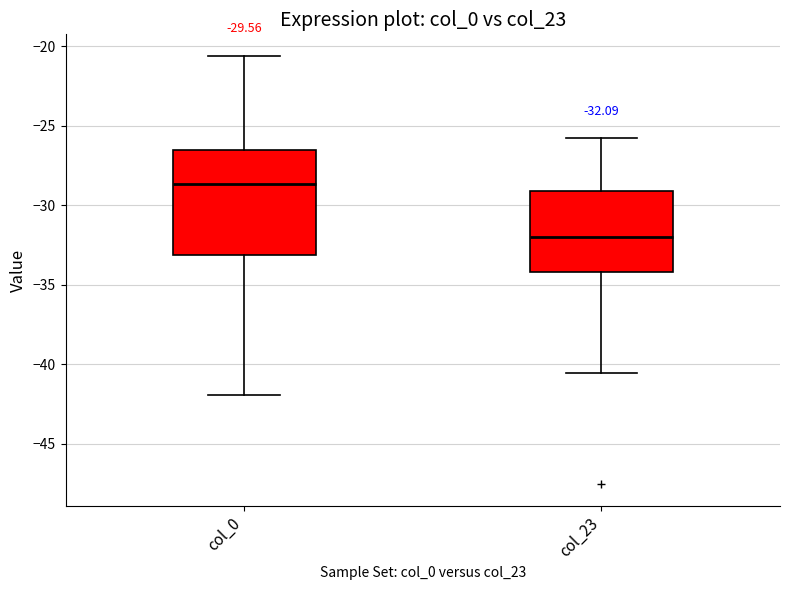

Comparing the boxes themselves (not the whiskers), which one is the tallest?

col_0